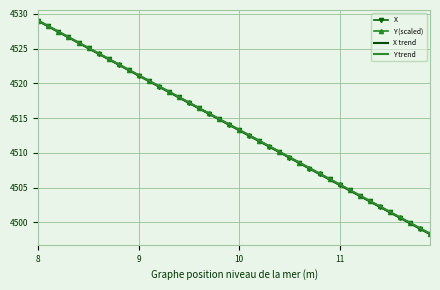

What is the greatest value displayed?

4529.0